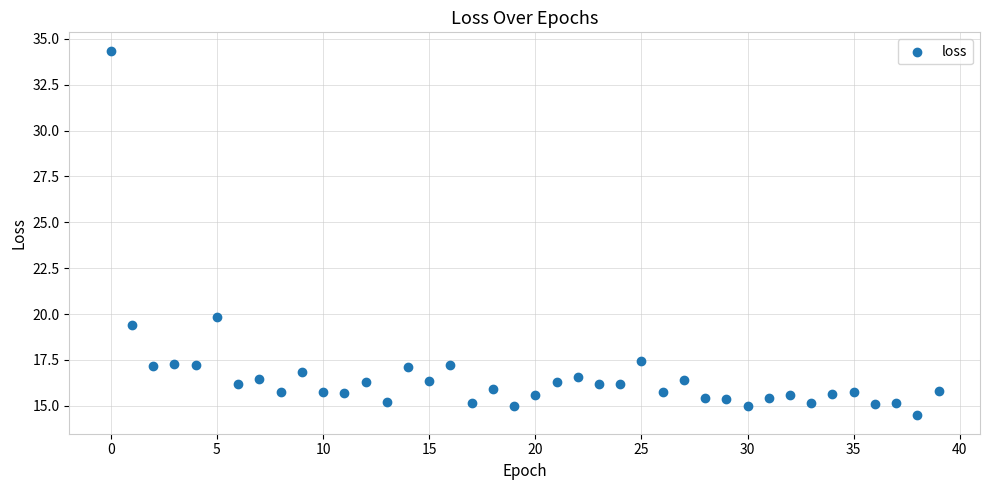

What Y value in the scatter plot is closest to 24?

19.9